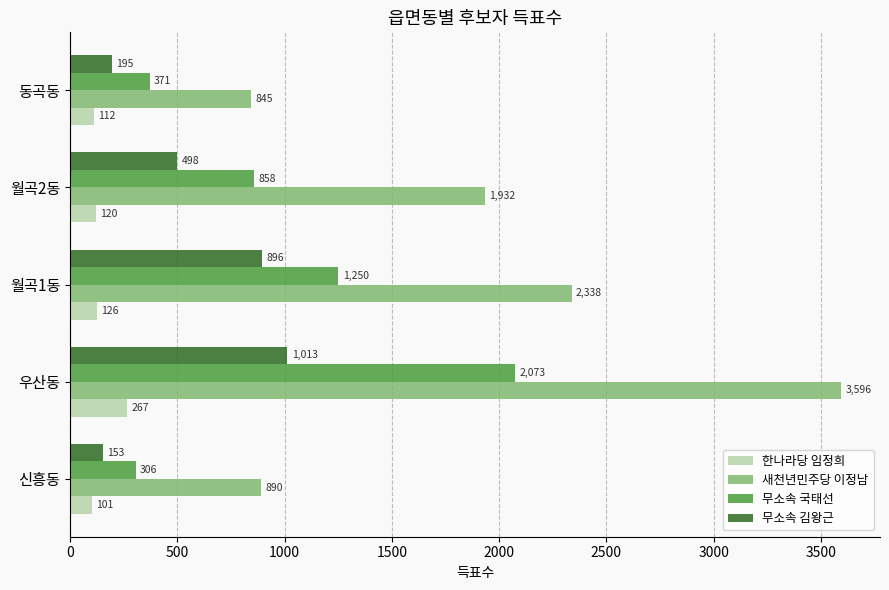

How many values in the 무소속 국태선 series are below 858?

2